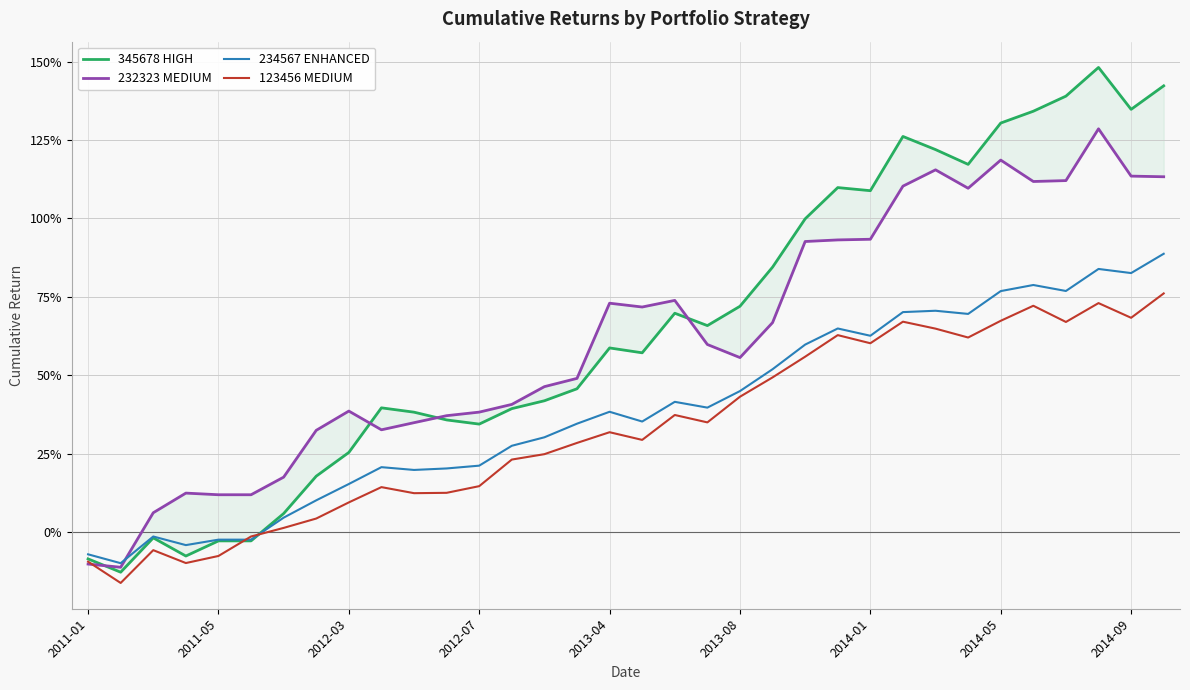

Between 17 and 33, which series saw the biggest shift?

345678 HIGH